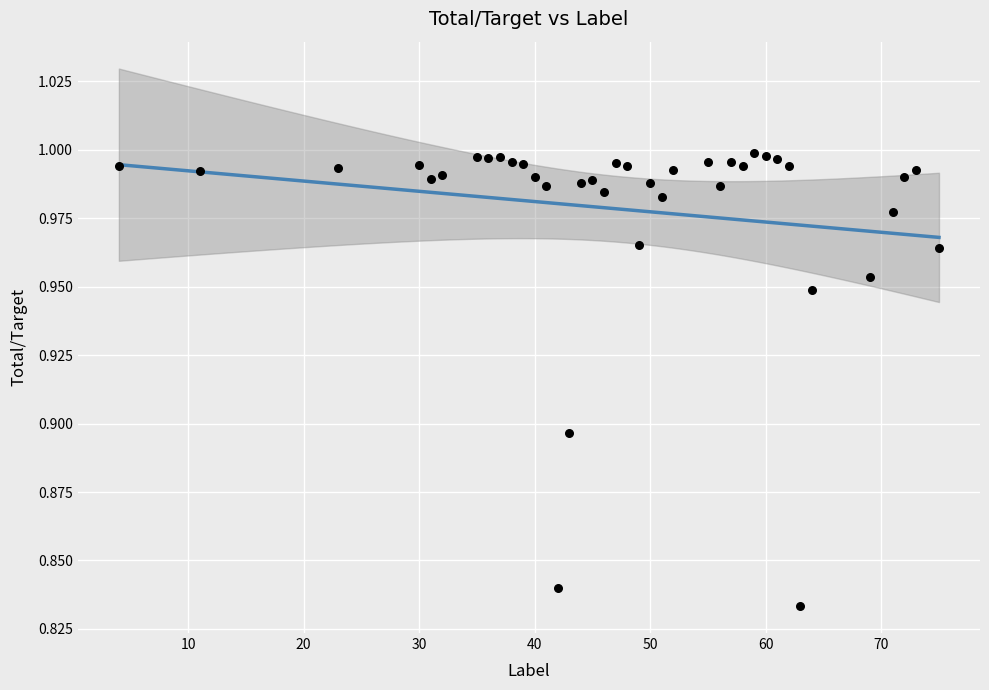

What is the range of X values (max minus min)?

71.0